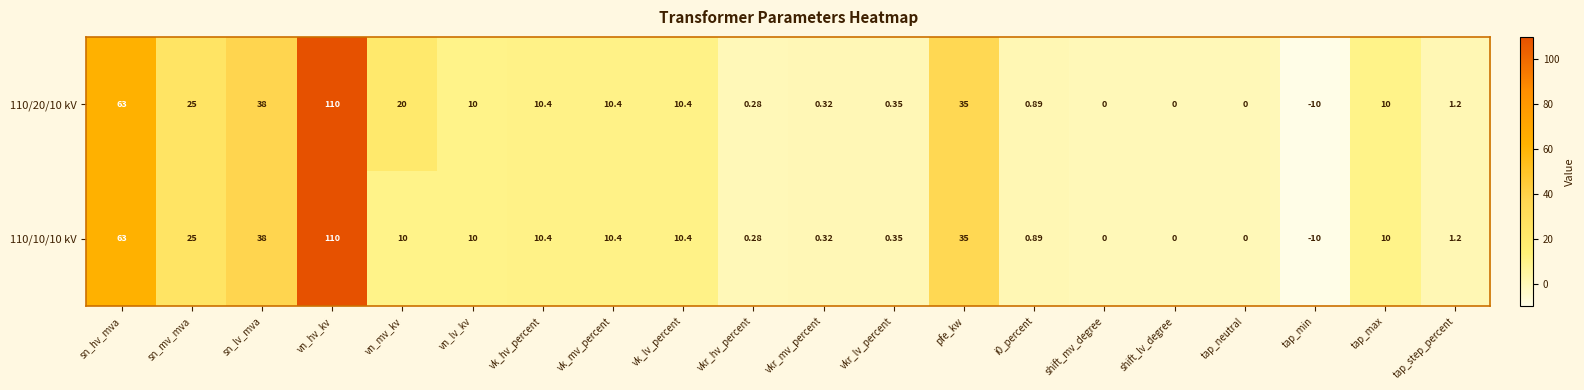

Which category has the lowest value across all series?

tap_min